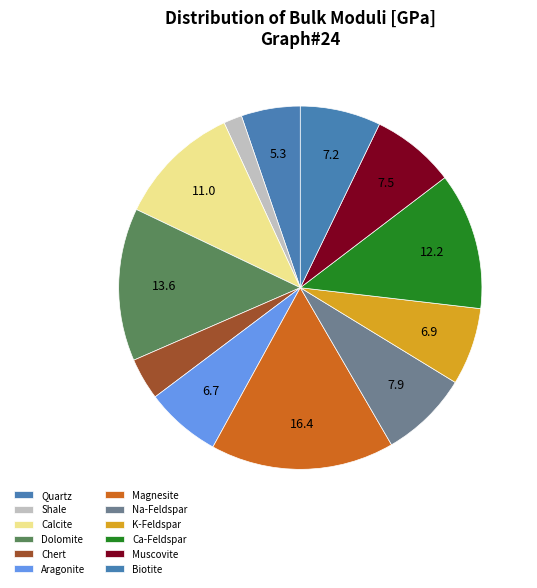

Do Ca-Feldspar and Muscovite together represent more than half of the pie?

No